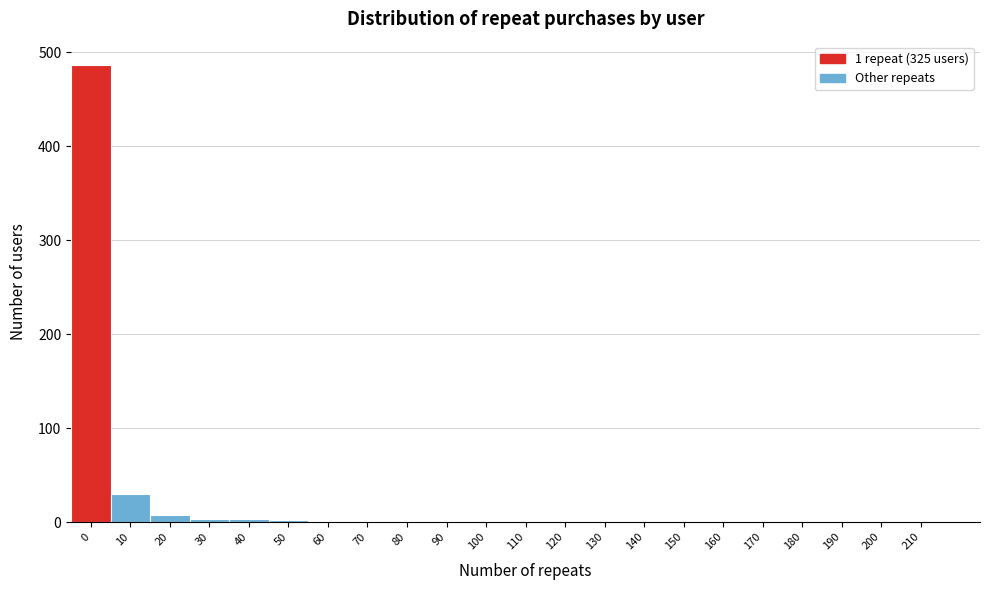

The chart shows a value of -232 at 110. True or false?

False